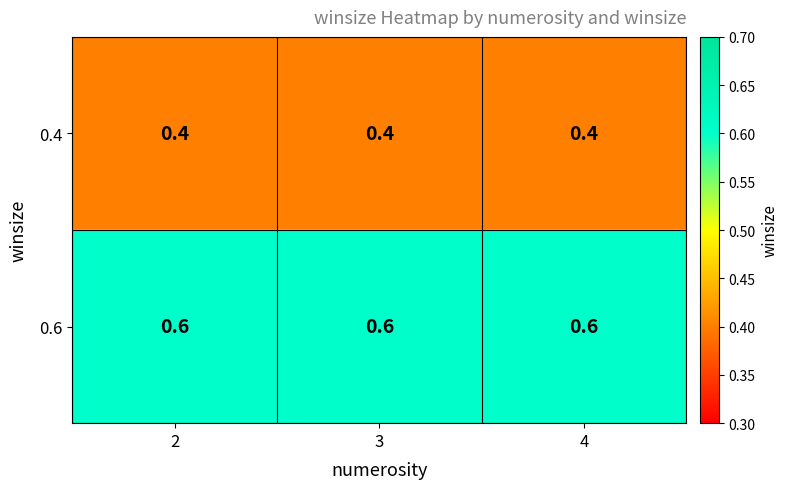

At how many categories does at least one series exceed 0?

3